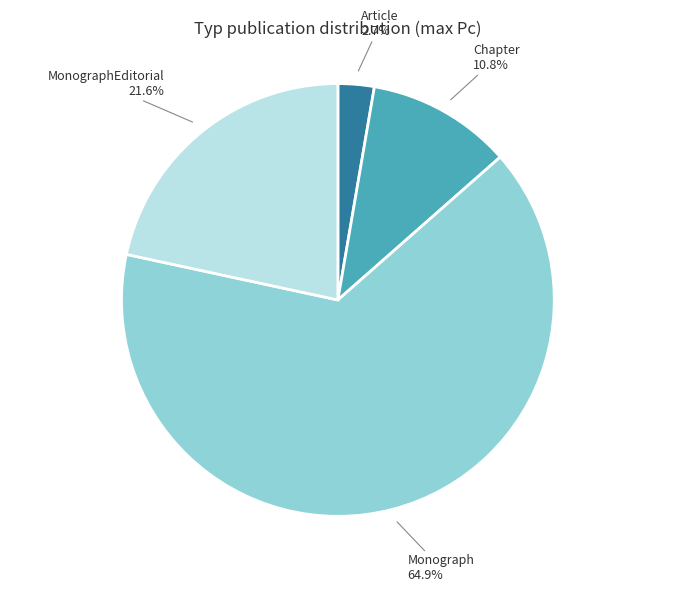

To the nearest percent, what is the difference between the largest and smallest slice percentages?

62%